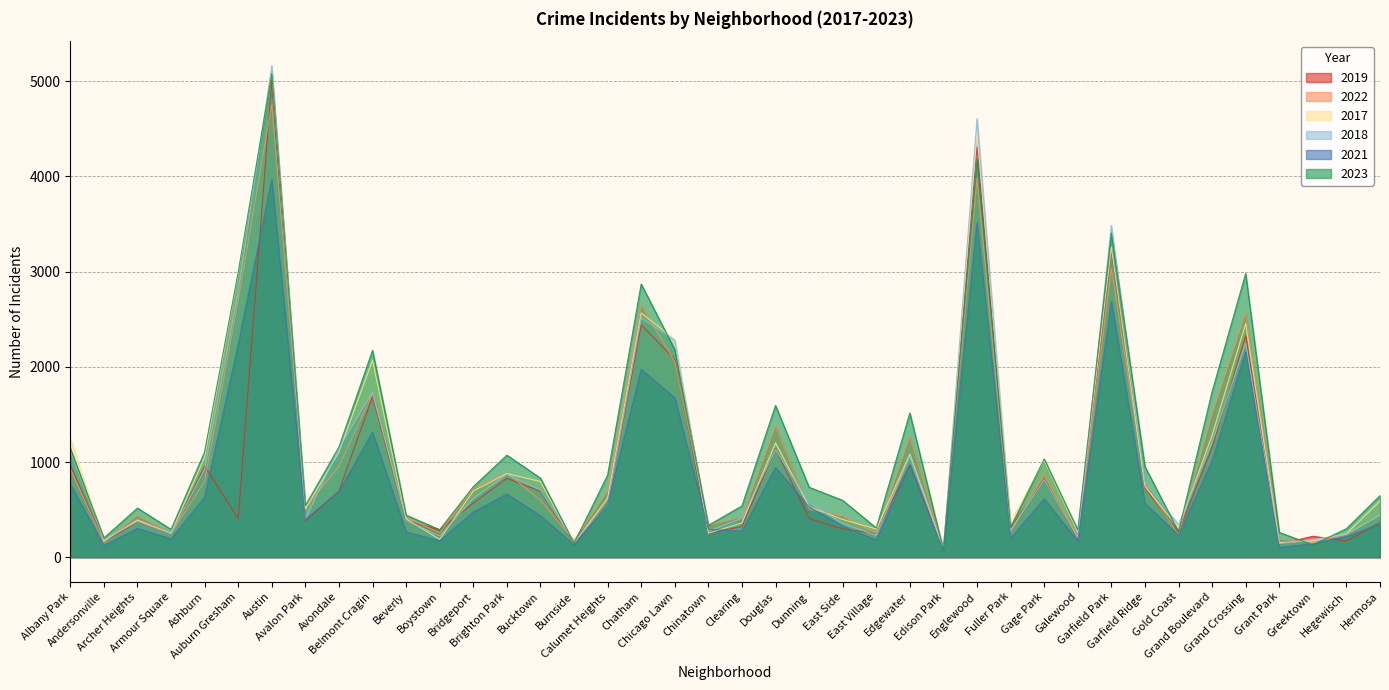

The value of 2018 at Beverly is 386. True or false?

True